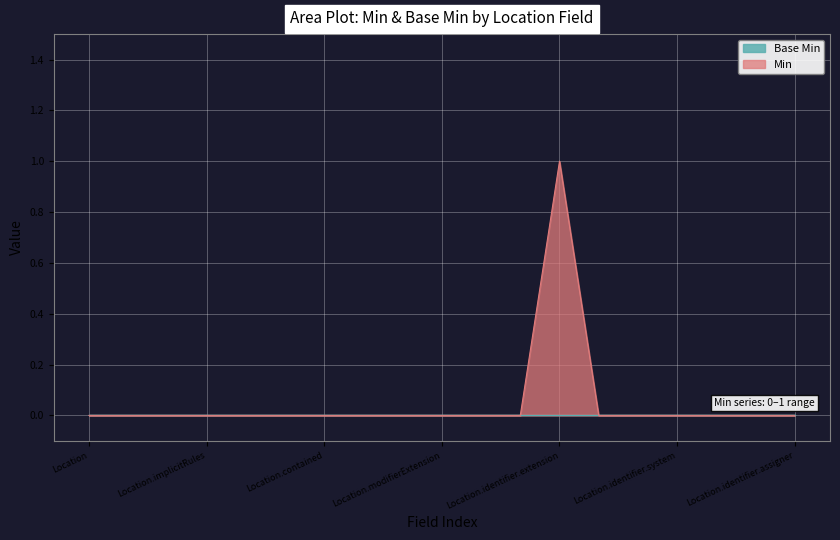

What is the sum of all values?

1